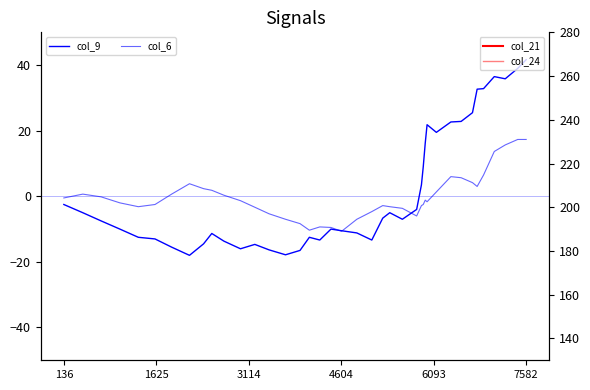

What position from the right is 6093?

36